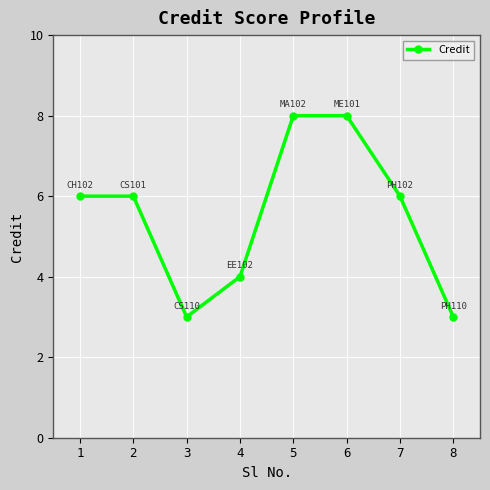

Approximately how many times larger is the value at 6 compared to 8?

2.7